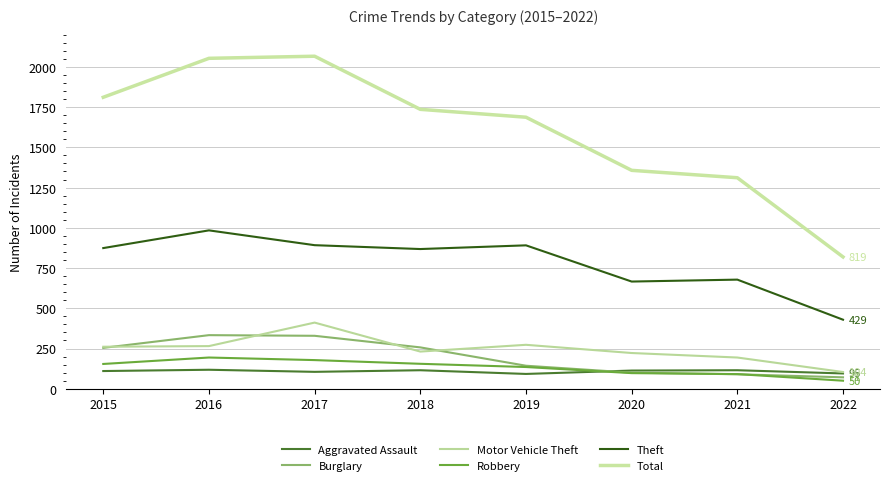

Does the chart have visible grid lines?

Yes